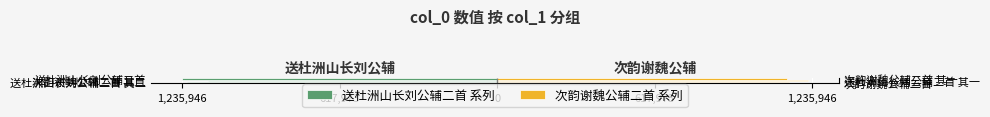

What is the value of the 送杜洲山长刘公辅二首 系列 bar at the 1st from the left?

-1218513